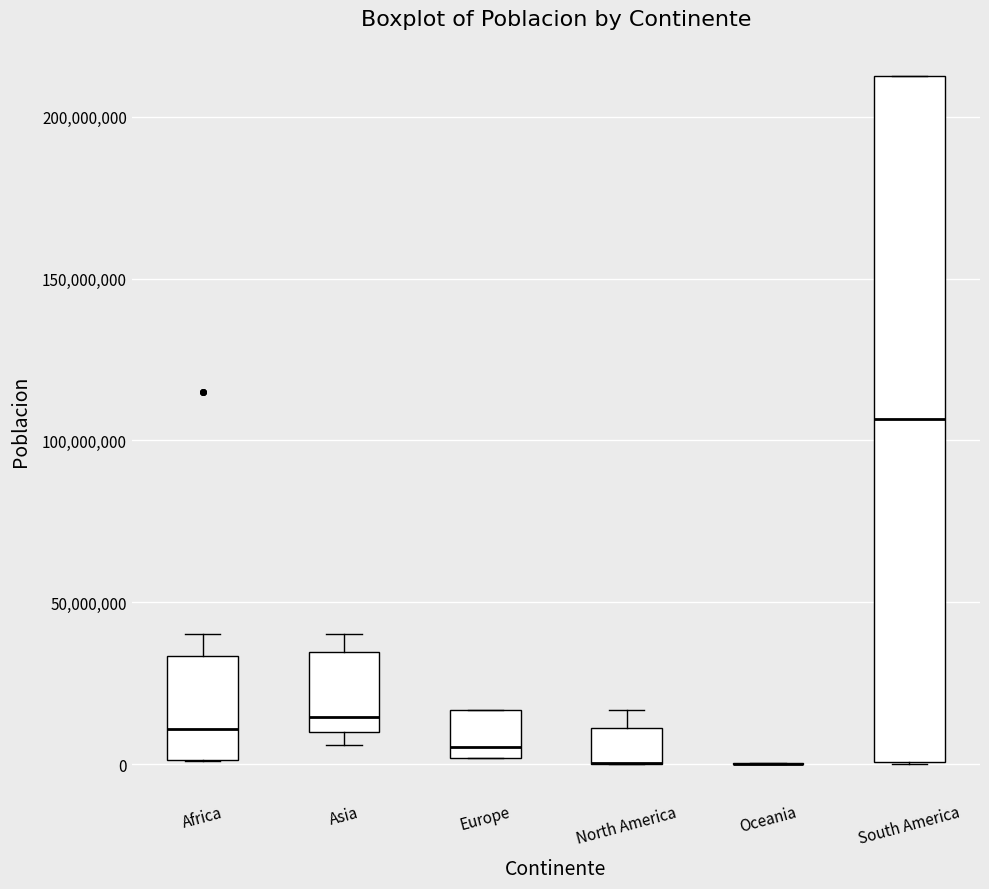

Reading left to right, read every box against the y-axis: the position of its median line, the range the box covers, and the ends of its whiskers. The values are not printed on the chart, so give them approximately, as read against the axis.

Africa: median 10000000, box 0 to 35000000, whiskers 0 to 40000000
Asia: median 15000000, box 10000000 to 35000000, whiskers 5000000 to 40000000
Europe: median 5000000, box 0 to 15000000, whiskers 0 to 15000000
North America: median 0 (drawn on the box's lower edge), box 0 to 10000000, whiskers 0 to 15000000
Oceania: box collapsed to a line at 0, whiskers 0 to 0
South America: median 105000000, box 0 to 215000000, whiskers 0 to 215000000